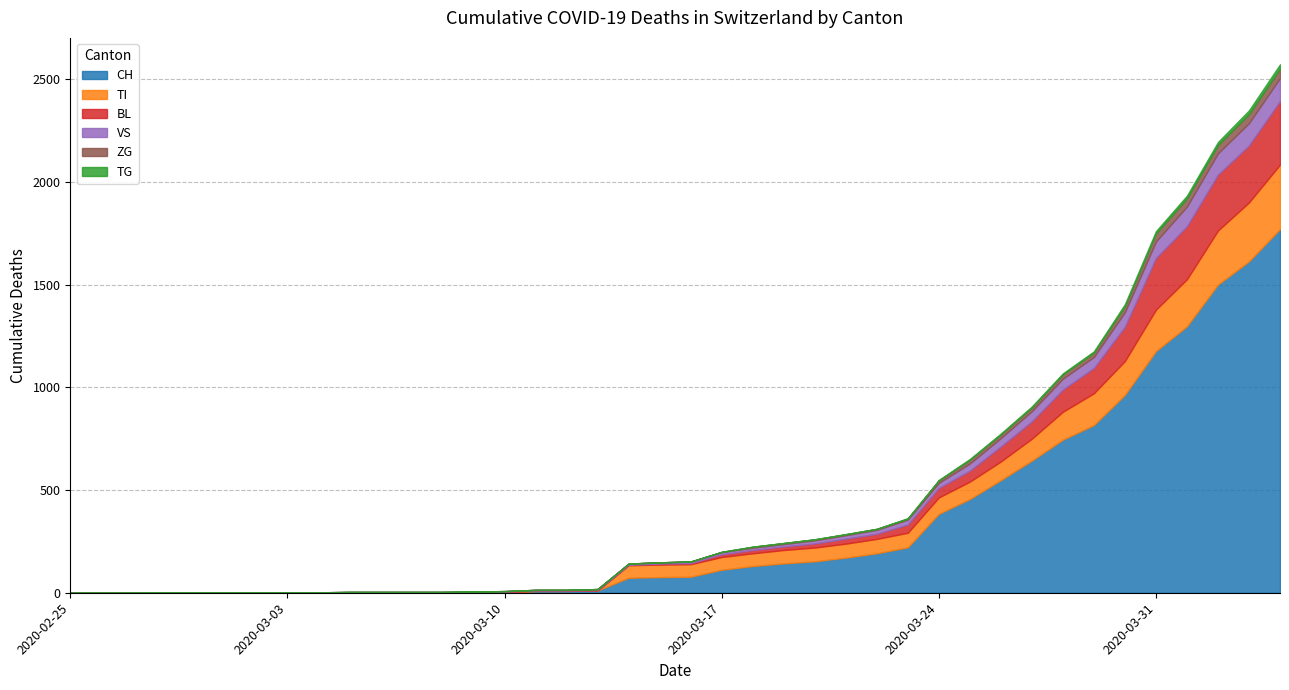

True or false: TG has more than 0 points higher than both neighbors.

False